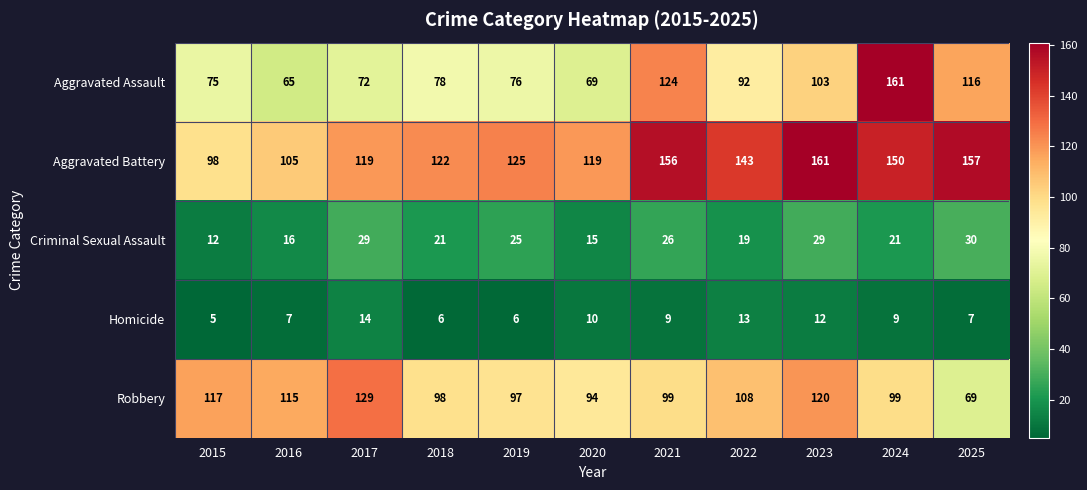

Which category has the lowest value across all series?

2015